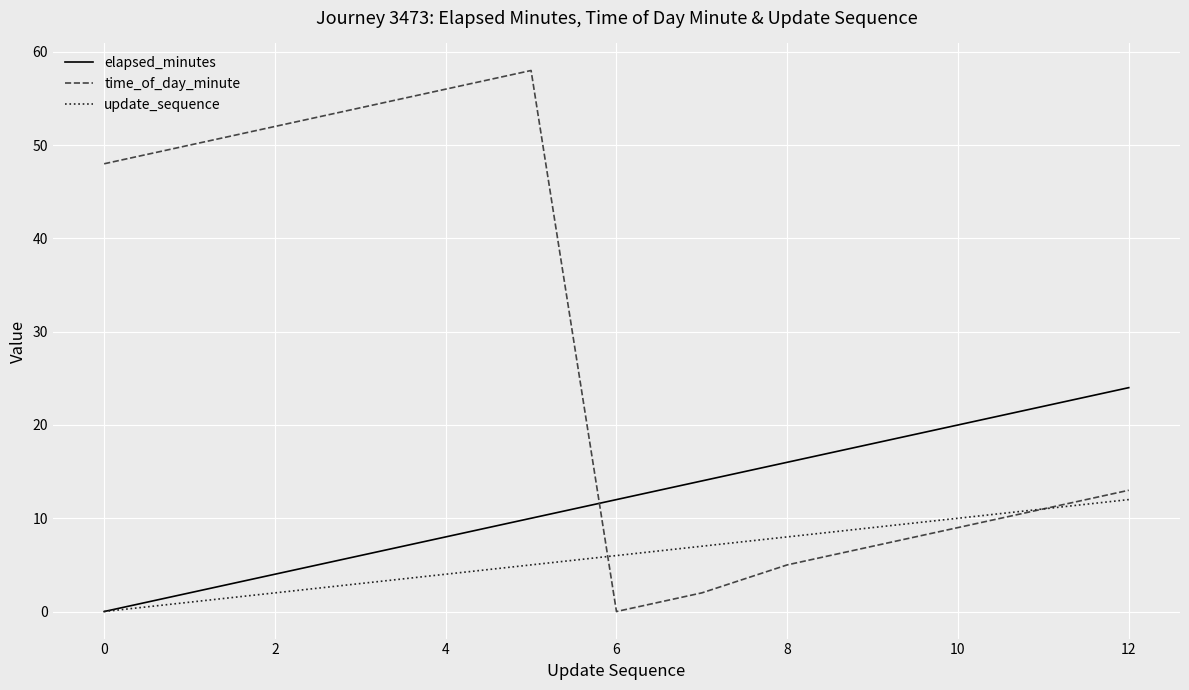

What is the maximum value for update_sequence?

12